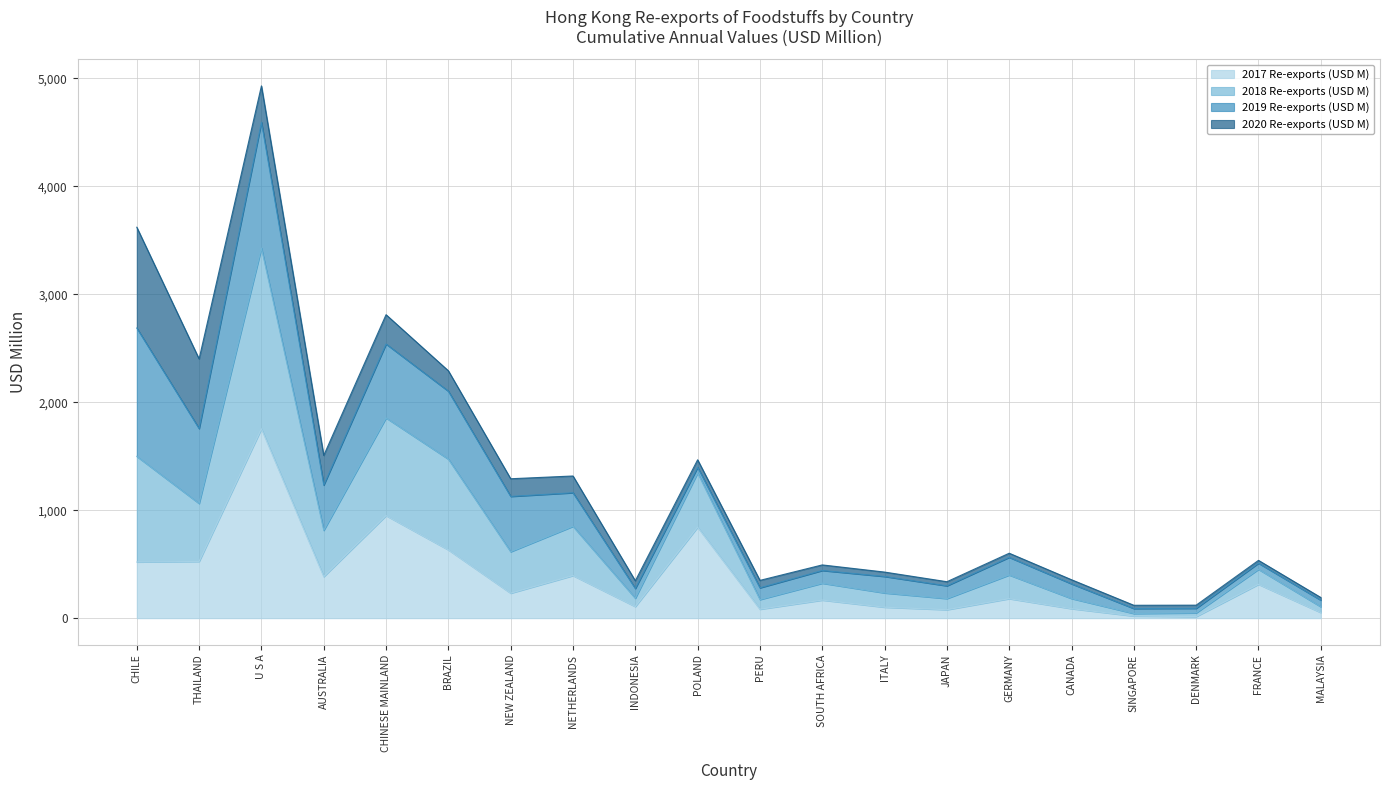

At which category is the sum across all series the highest?

U S A